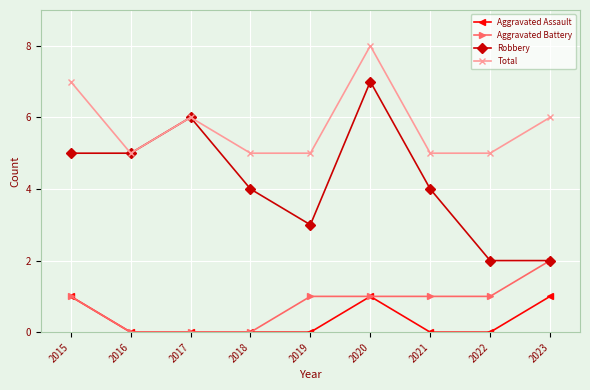

True or false: Aggravated Assault has more than 2 interior local peaks.

False